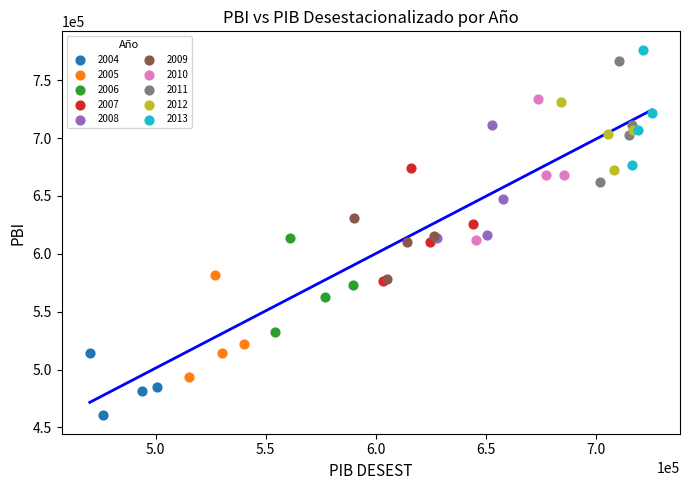

What are all the series names shown in the legend?

2004, 2005, 2006, 2007, 2008, 2009, 2010, 2011, 2012, 2013